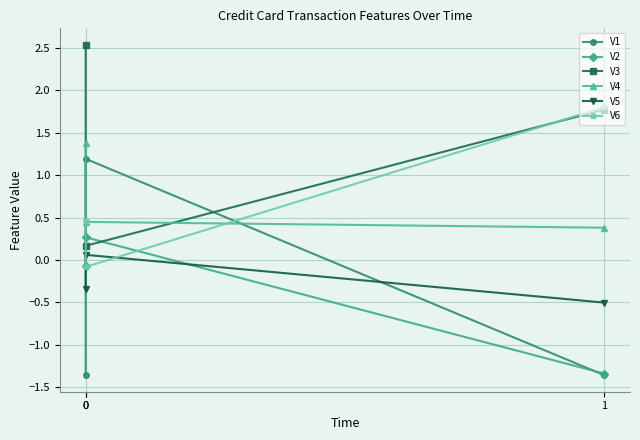

What are all the series names shown in the legend?

V1, V2, V3, V4, V5, V6